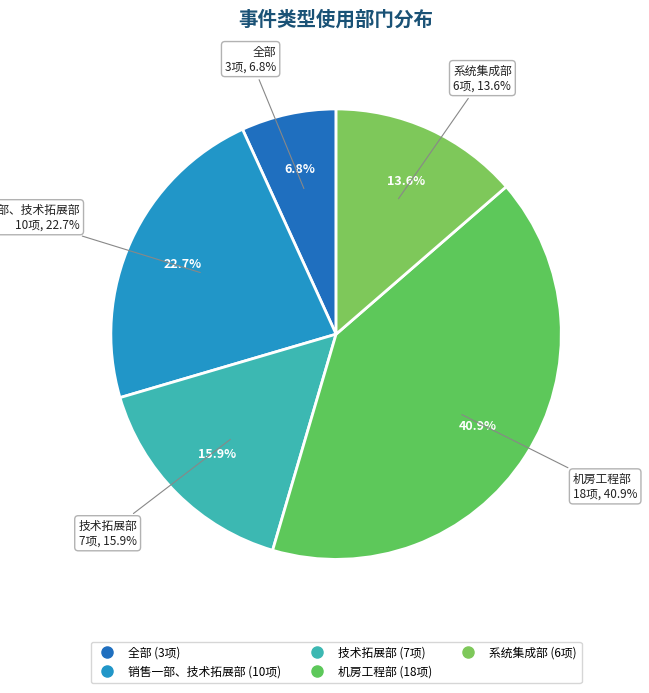

How many slices are in this pie chart?

5